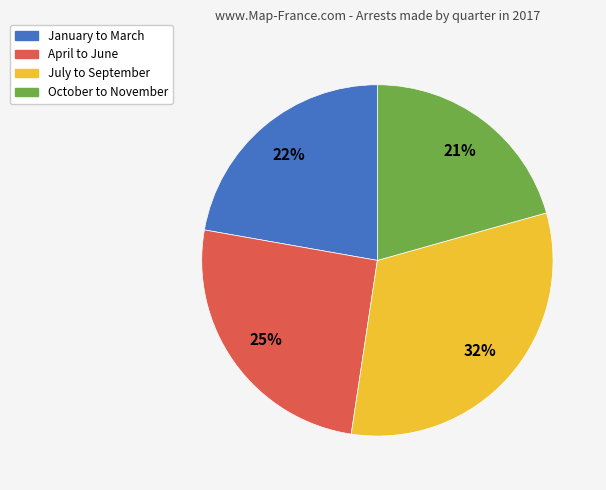

Is there any slice that represents more than half of the pie?

No